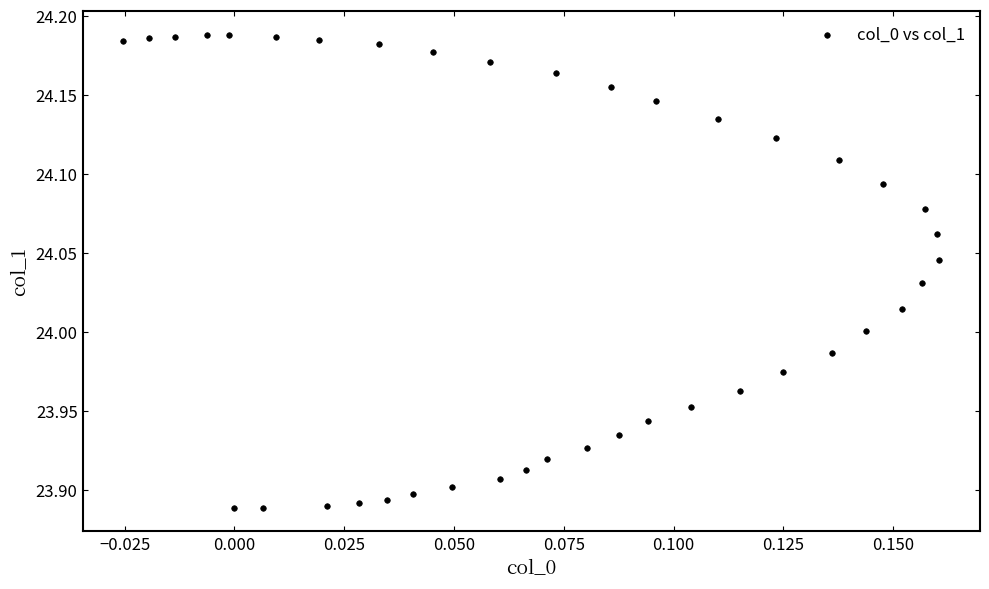

Count the number of points in this scatter plot.

40